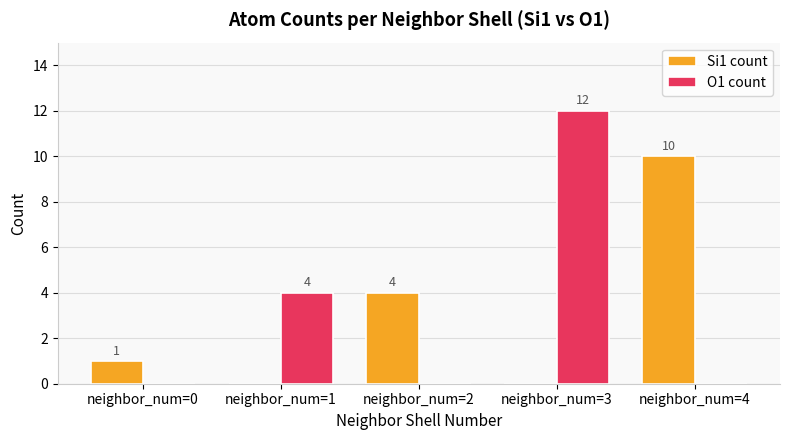

How many O1 count values are between 0 and 4?

4